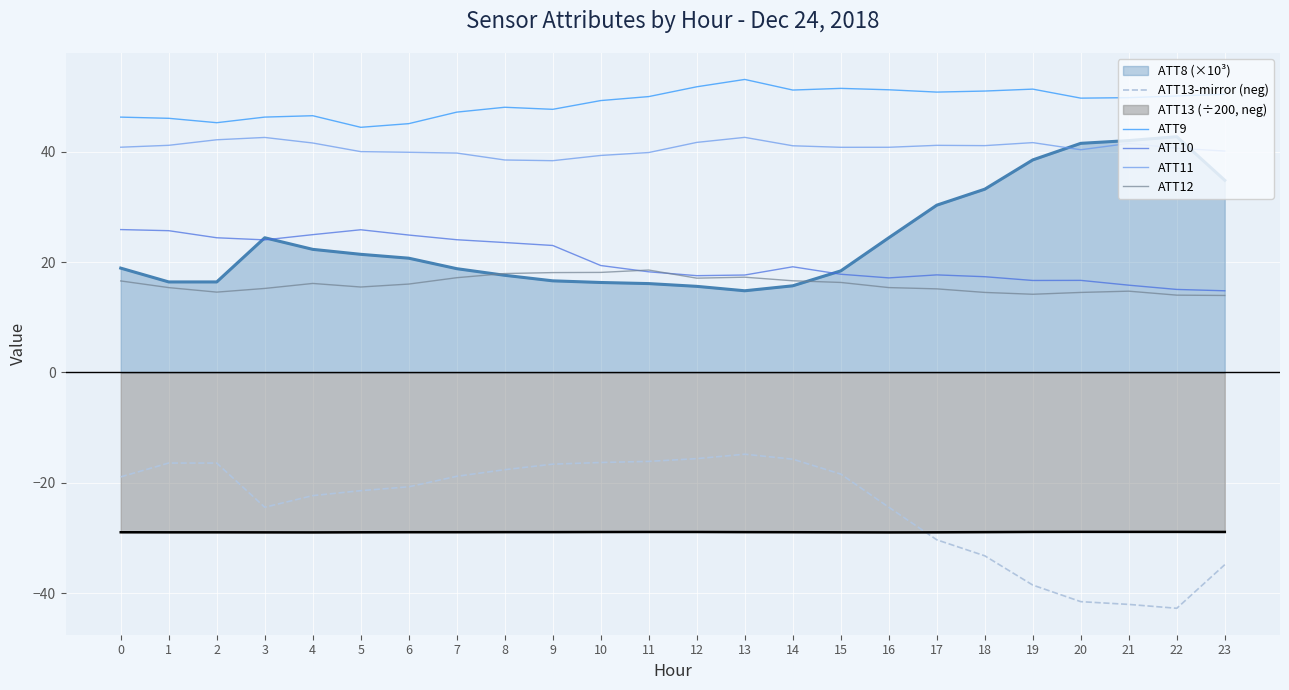

Which series has the largest total across all categories?

ATT9